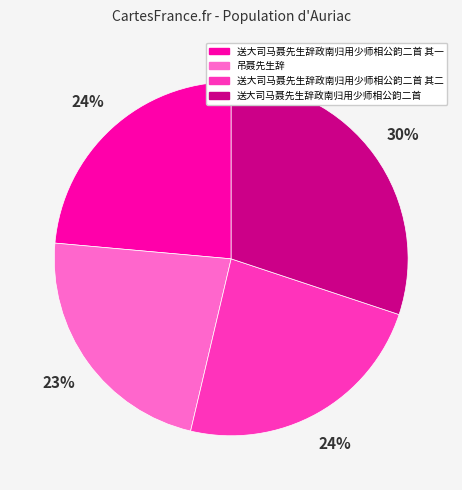

What percentage is the 送大司马聂先生辞政南归用少师相公韵二首 slice, to the nearest percent?

30%